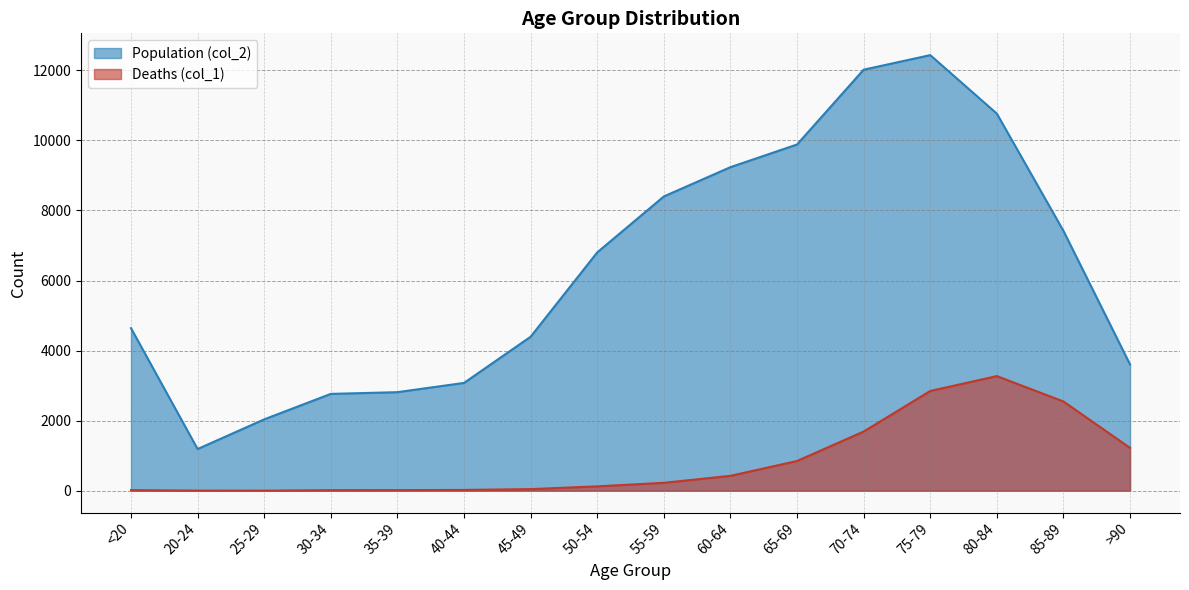

What is the approximate value of Population (col_2) at 80-84, to the nearest 100?

10800